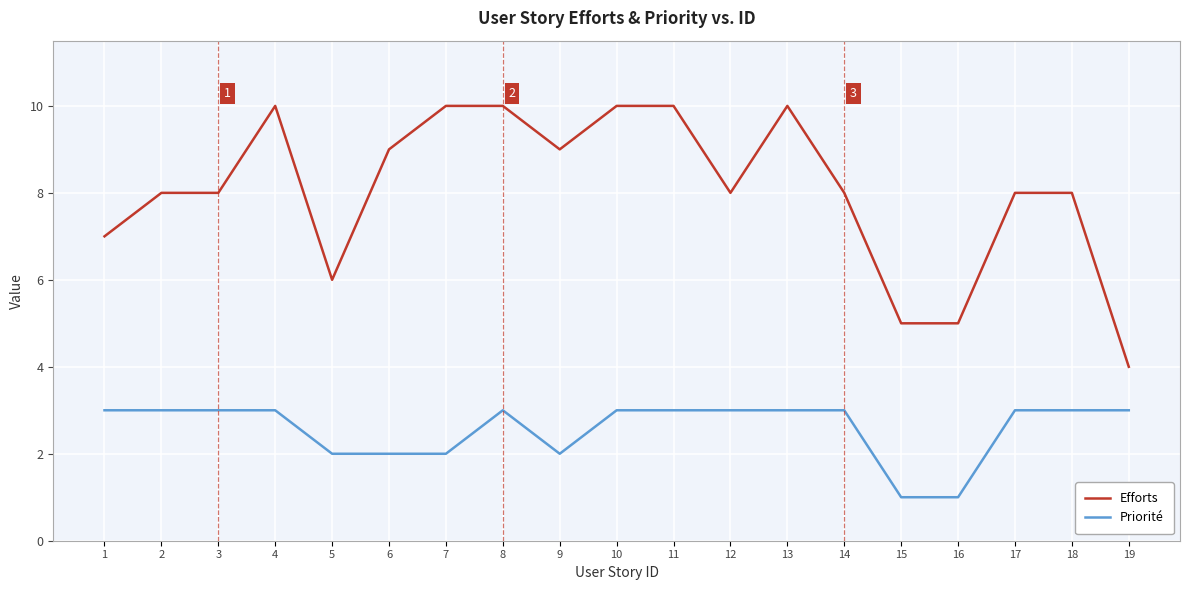

Reading left to right, extract all data points from this chart.

Efforts: 7	8	8	10	6	9	10	10	9	10	10	8	10	8	5	5	8	8	4
Priorité: 3	3	3	3	2	2	2	3	2	3	3	3	3	3	1	1	3	3	3